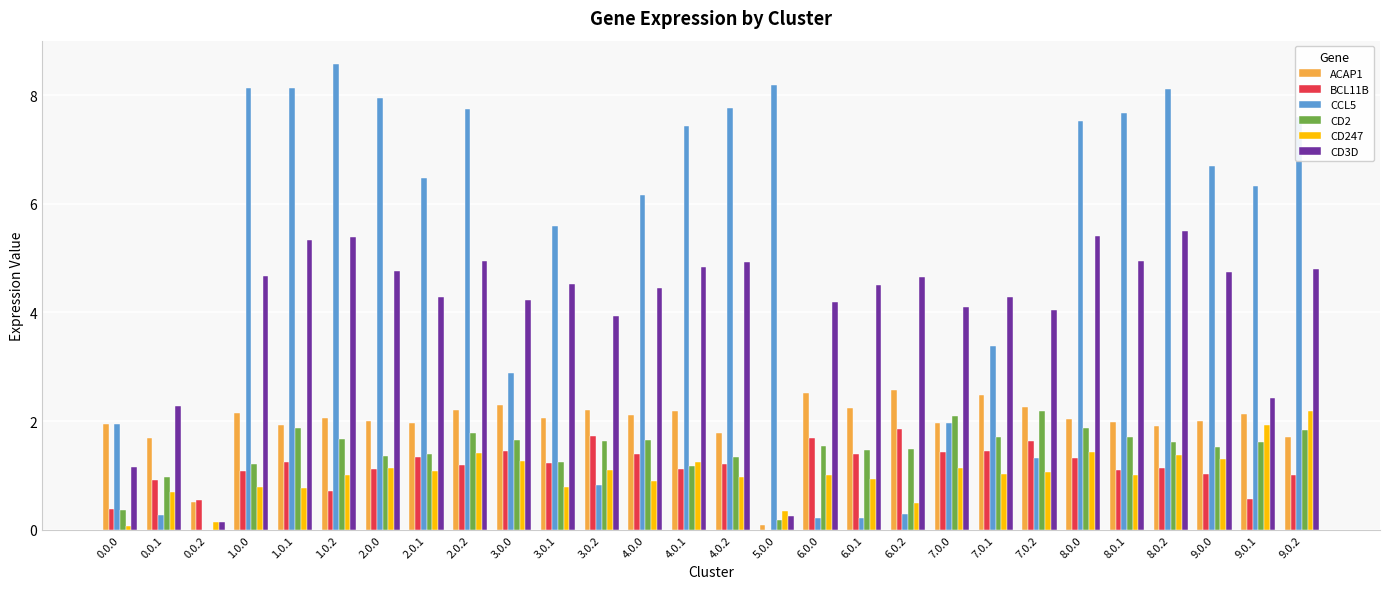

Is the value of CD247 at 1.0.2 greater than the value of CCL5 at 4.0.2?

No